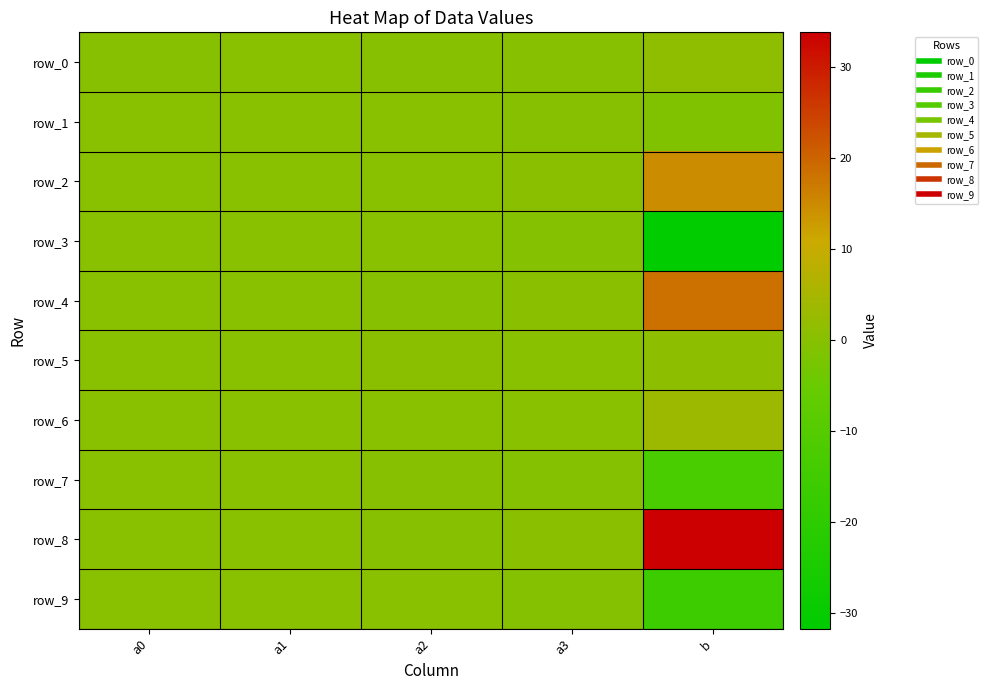

How many data points does each series have?

5